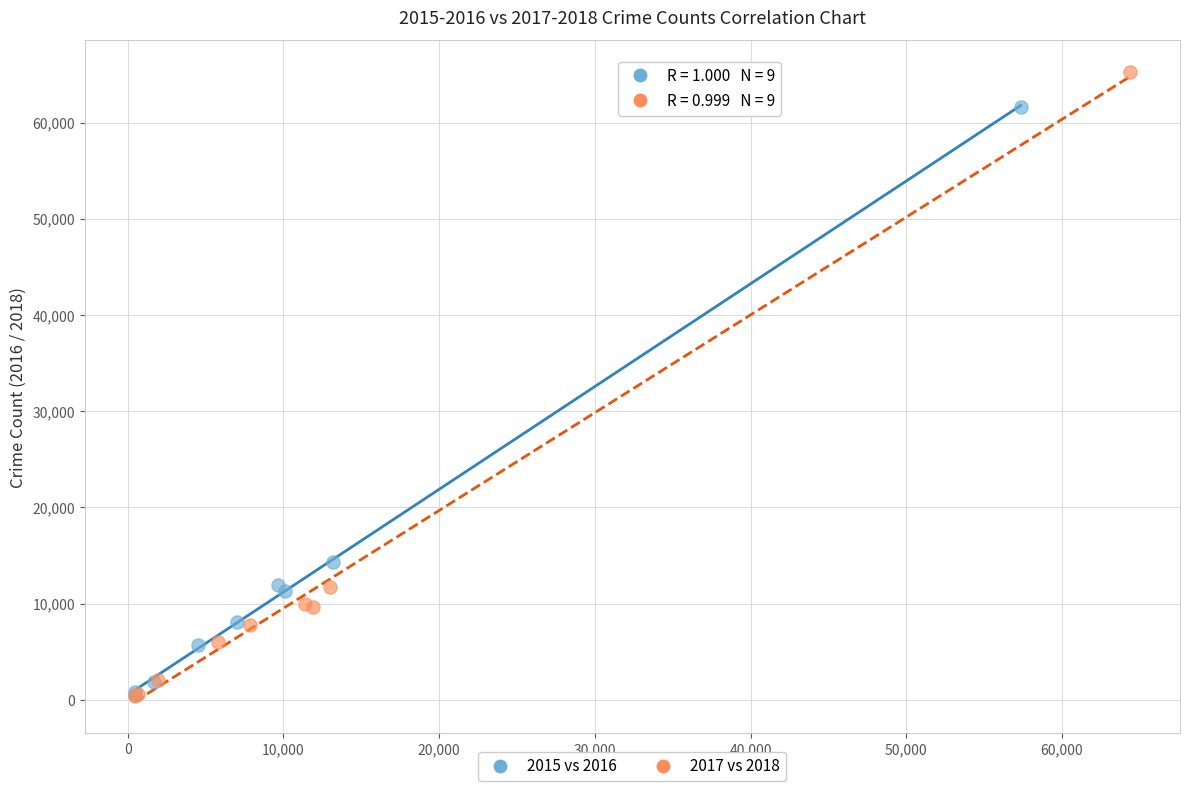

Which series reaches the maximum Y coordinate?

2017 vs 2018